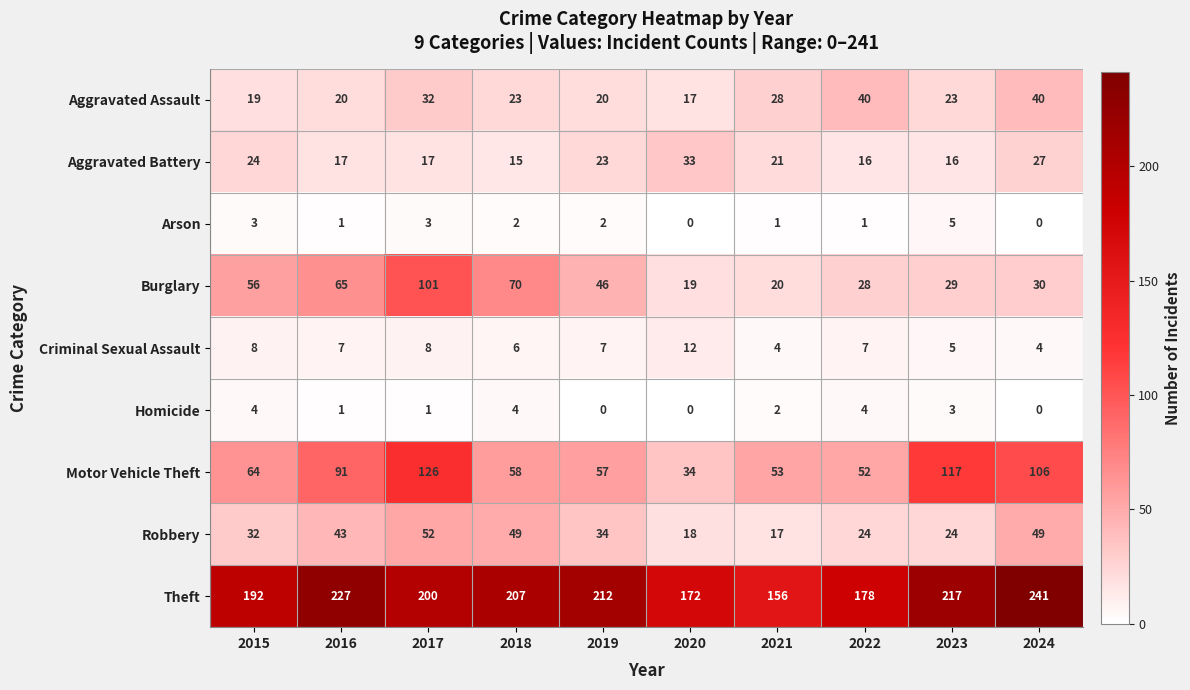

Is it true that Motor Vehicle Theft equals 34 at 2015?

False